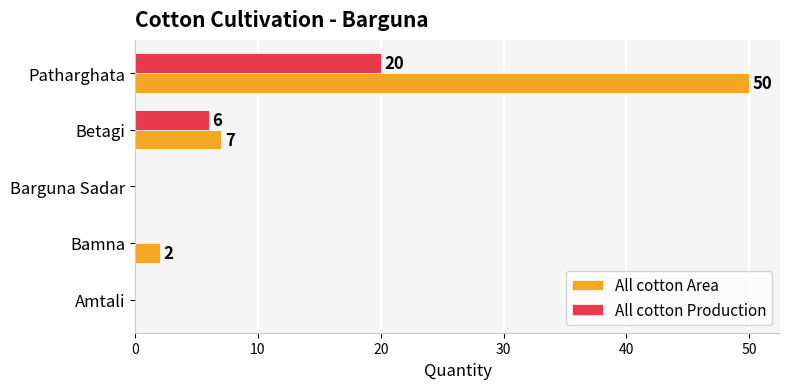

Which series changed the most between Amtali and Bamna?

All cotton Area